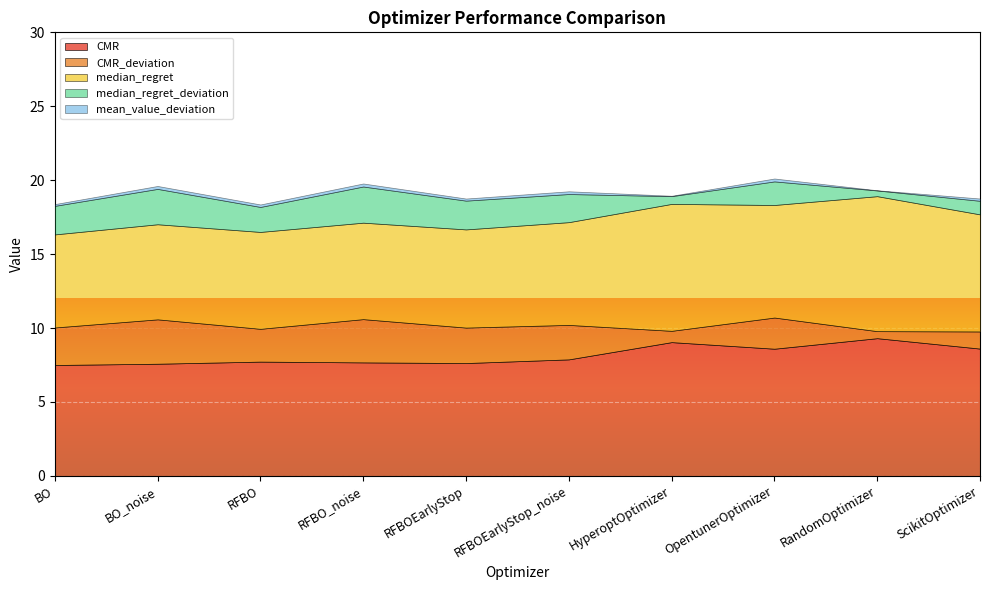

Which series has the largest total across all categories?

CMR